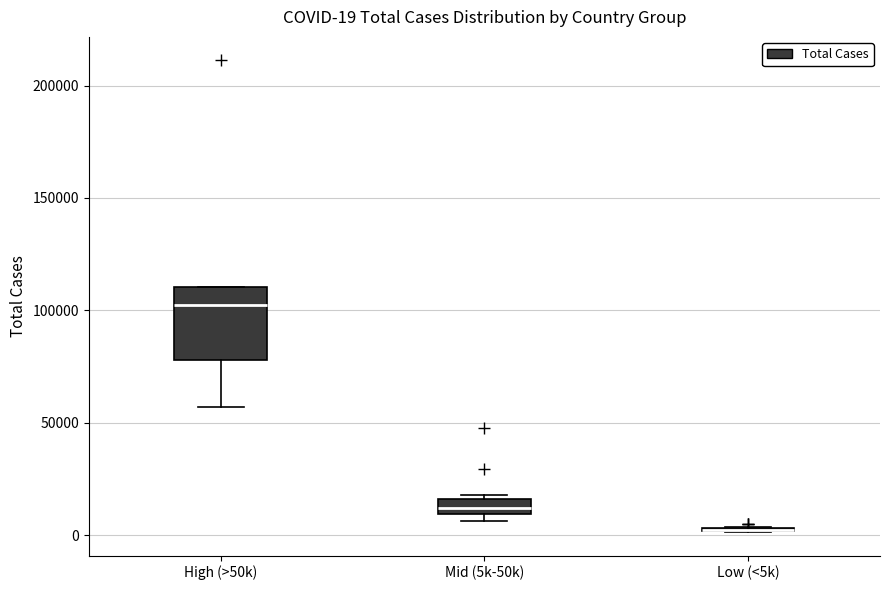

Comparing the boxes themselves (not the whiskers), which one is the tallest?

High (>50k)